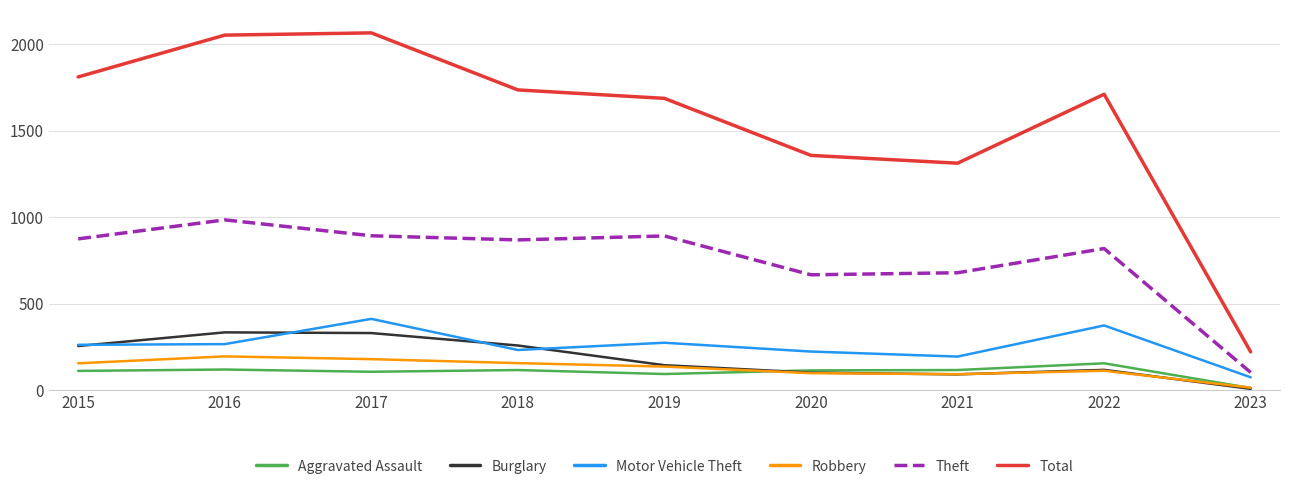

The Robbery series shows 111 at 2022. True or false?

True